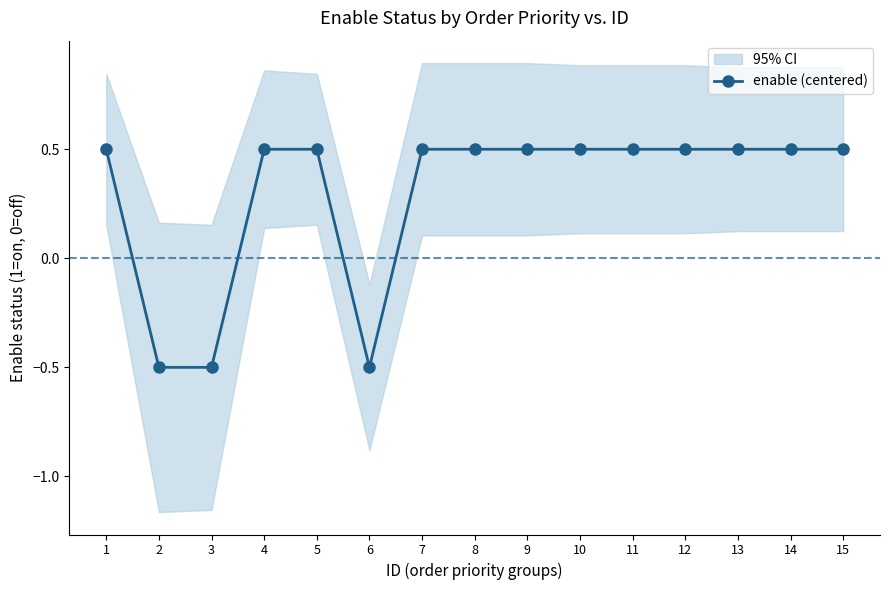

List the labels in order of value, smallest first.

2, 3, 6, 1, 4, 5, 7, 8, 9, 10, 11, 12, 13, 14, 15